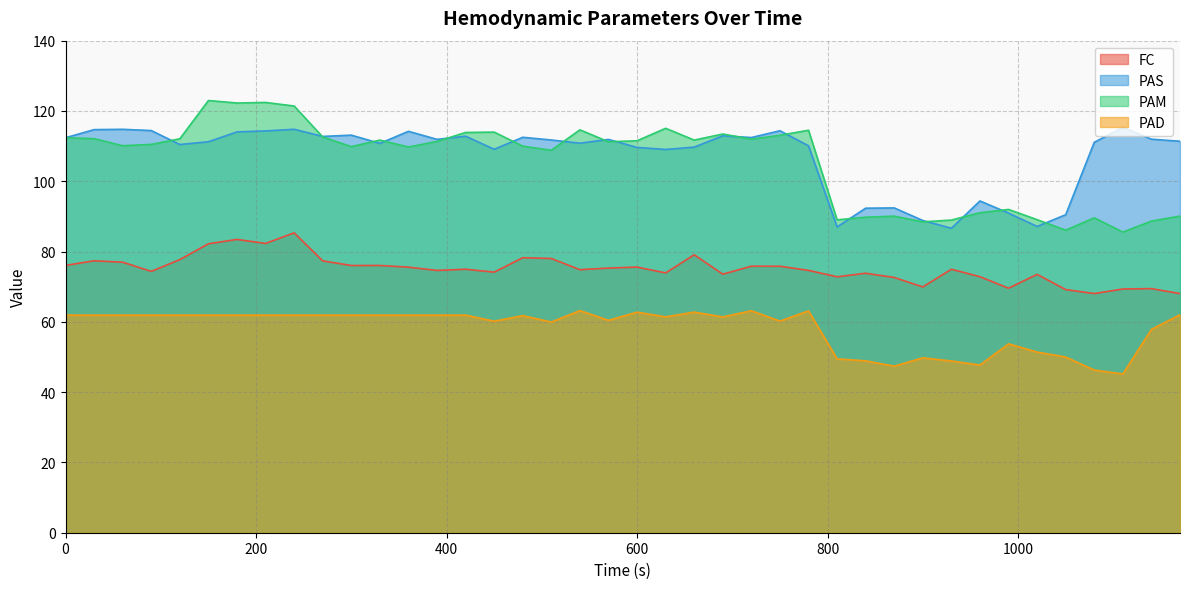

What are all the series names shown in the legend?

FC, PAS, PAM, PAD